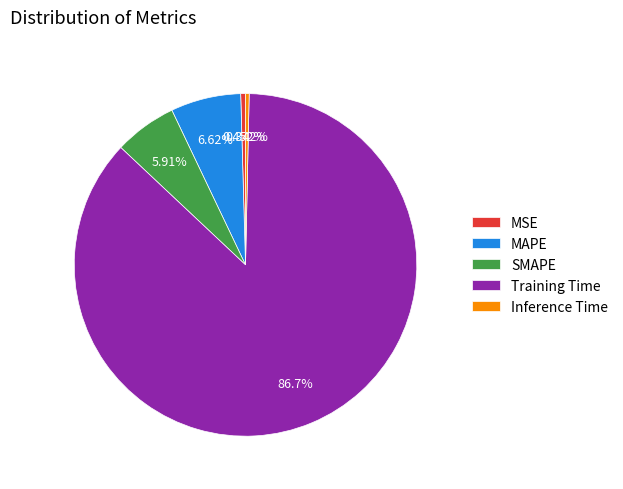

Which category accounts for the majority?

Training Time